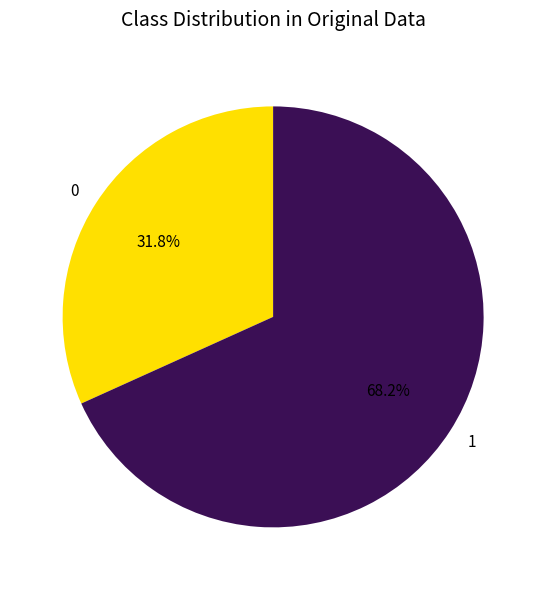

Is there any slice that represents more than half of the pie?

Yes